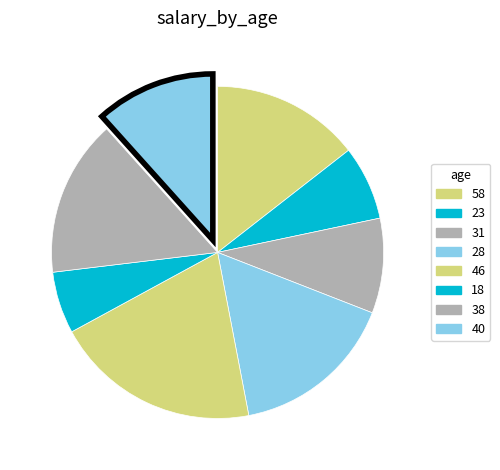

The 38 slice represents 15% of the pie. True or false?

True